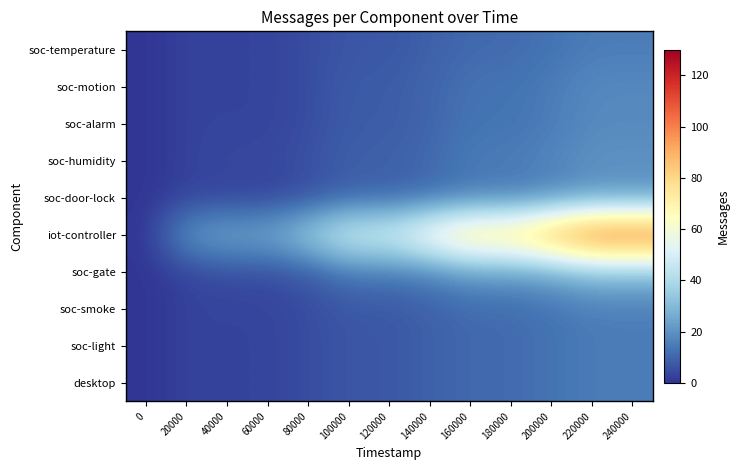

Which series changed the most between 120000 and 180000?

iot-controller